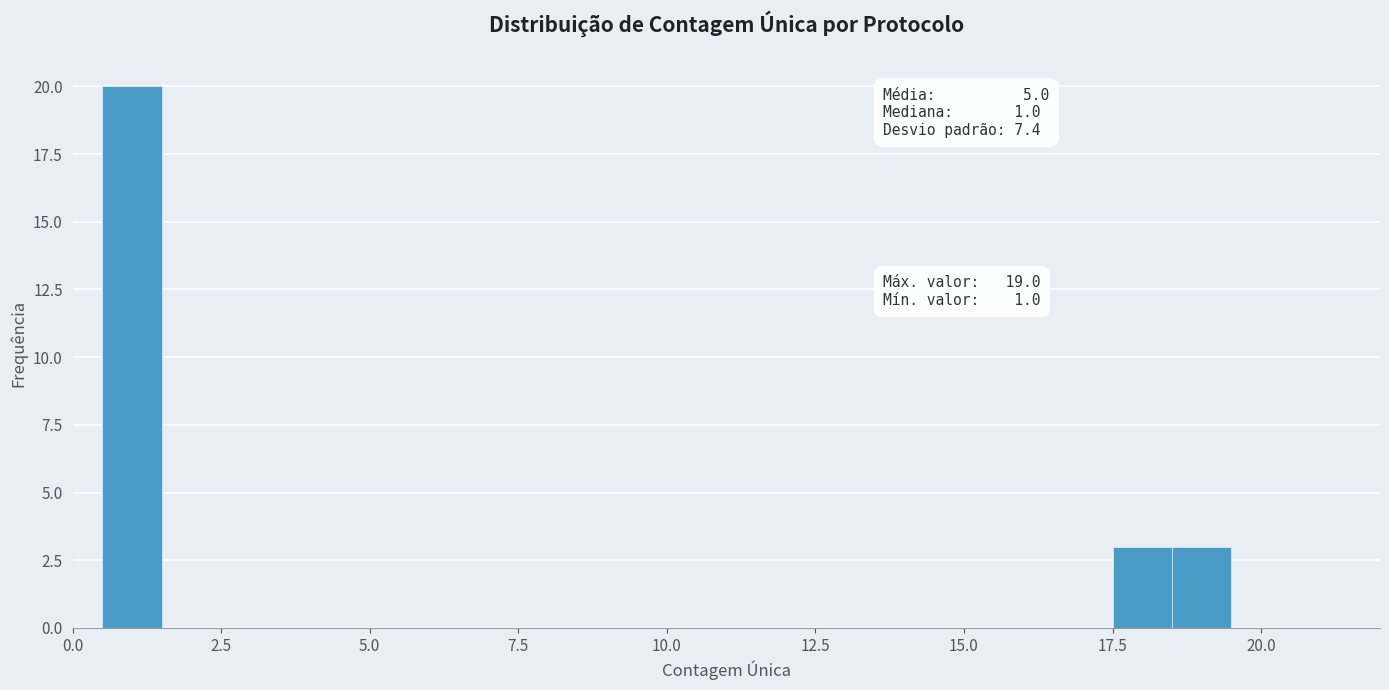

Read against the x-axis, roughly where is the centre of the tallest bar?

1.0